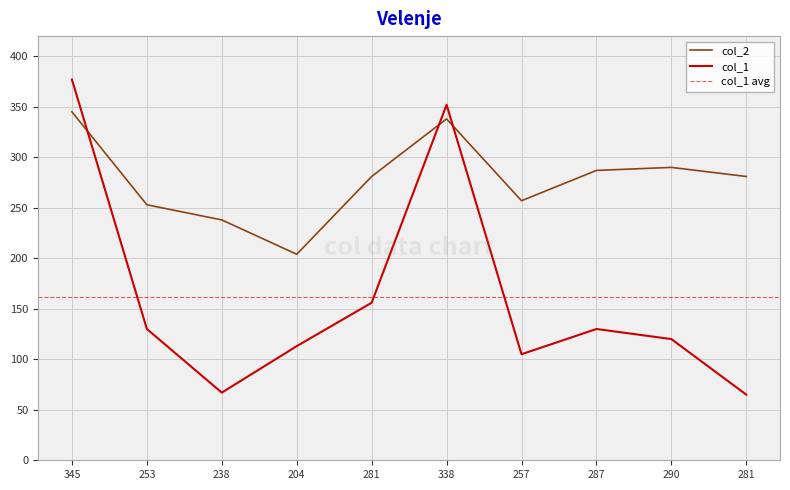

What is the difference between the col_1 values at 204 and 253?

17